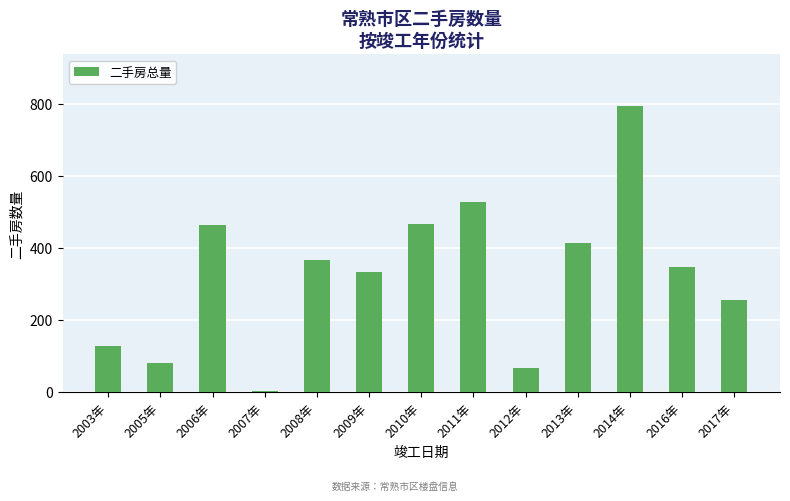

Count the number of data series in this chart.

1